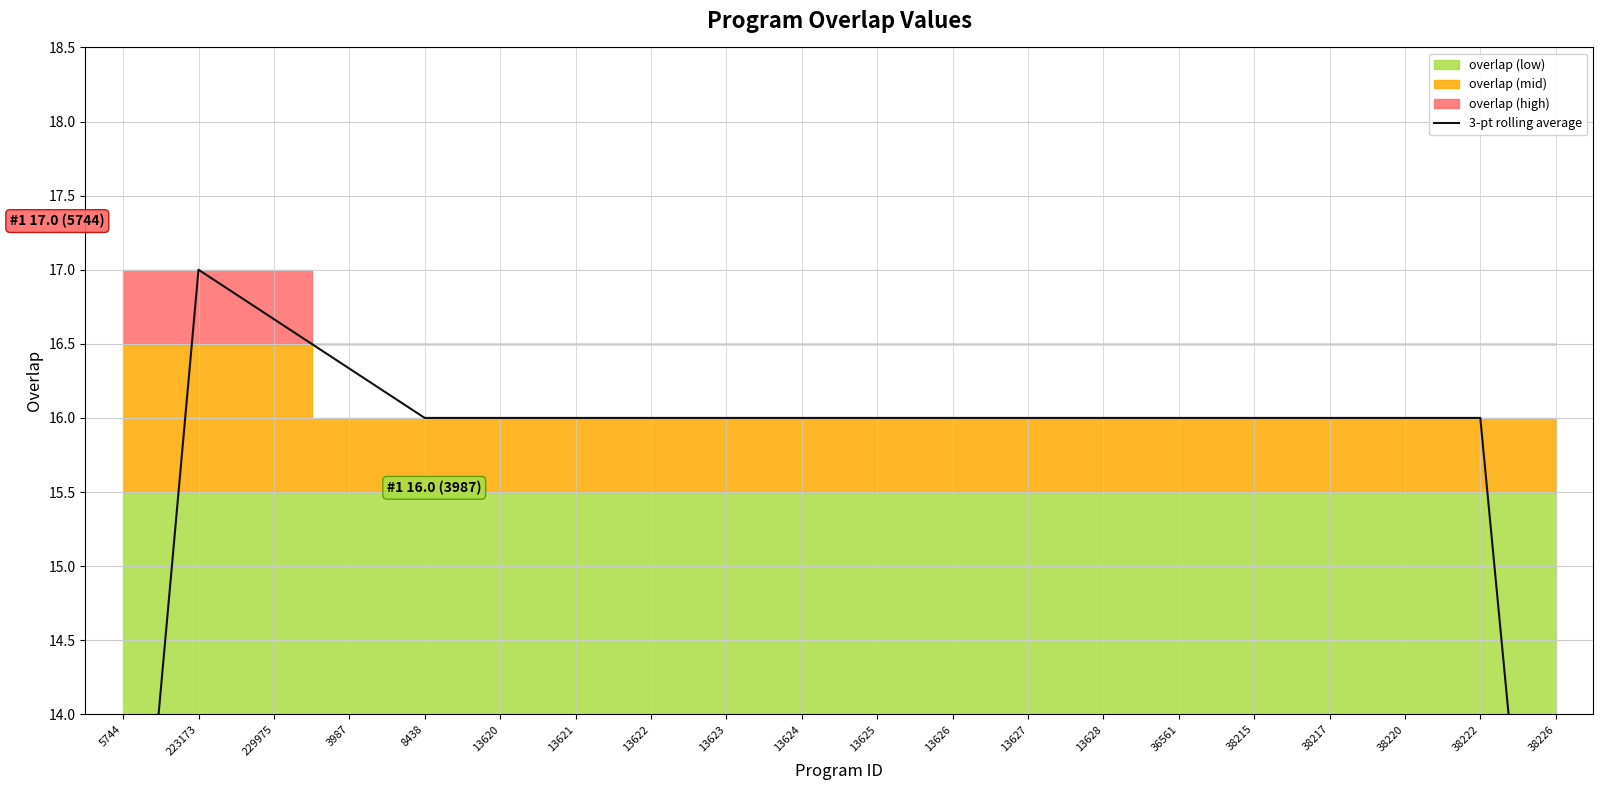

What is the label of the 20th point from the left?

38226